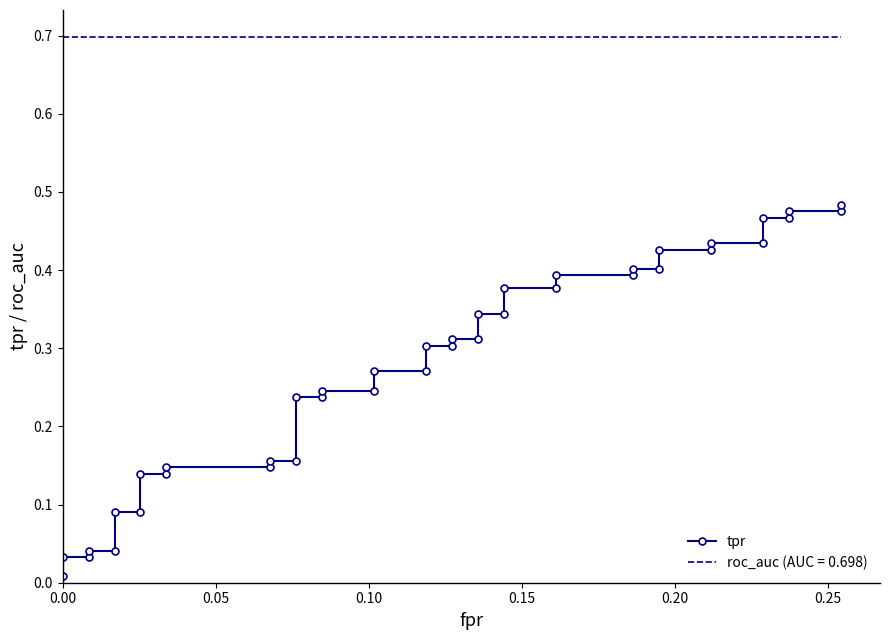

Is it true that the value at 16 is 0.1?

False